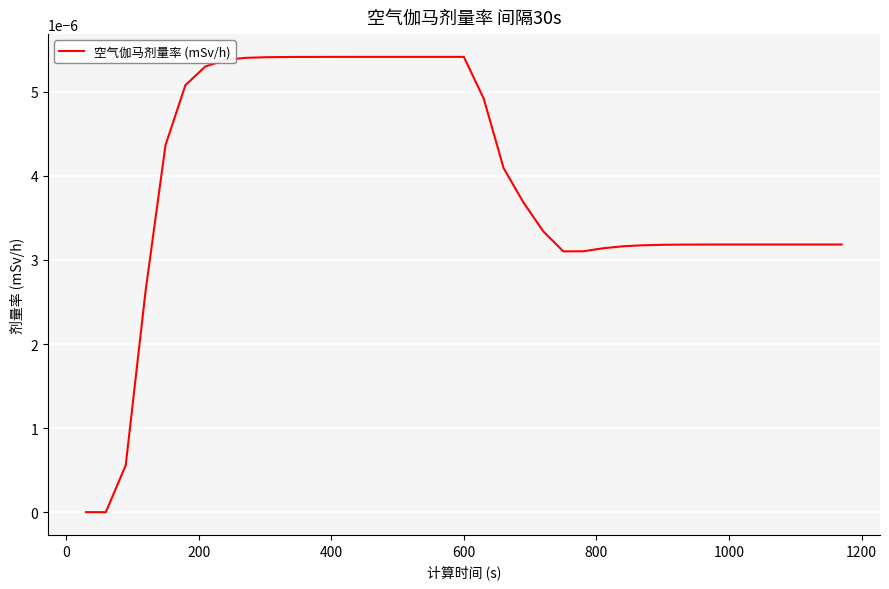

How many lines are shown in the chart?

1